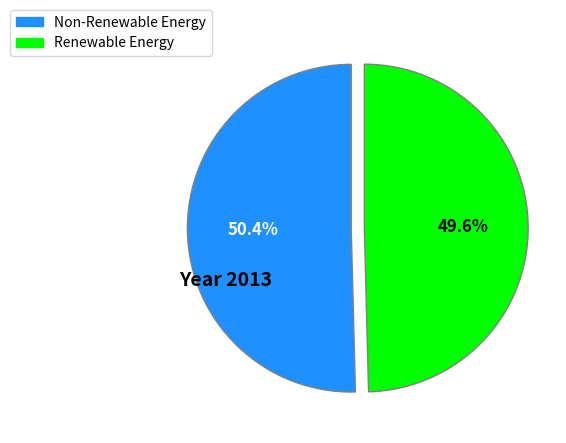

How many segments does this pie chart have?

2